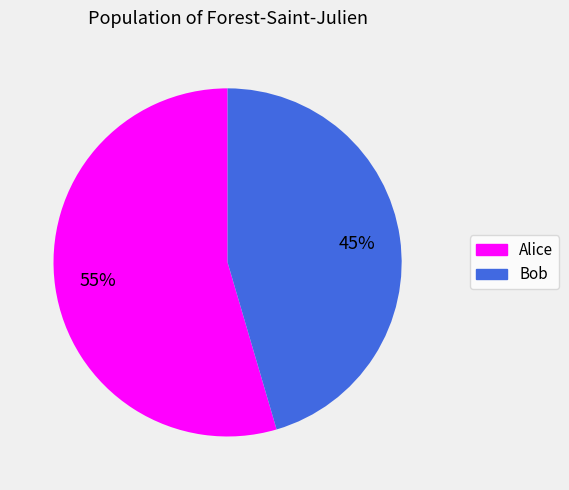

Do Bob and Alice together represent more than half of the pie?

Yes